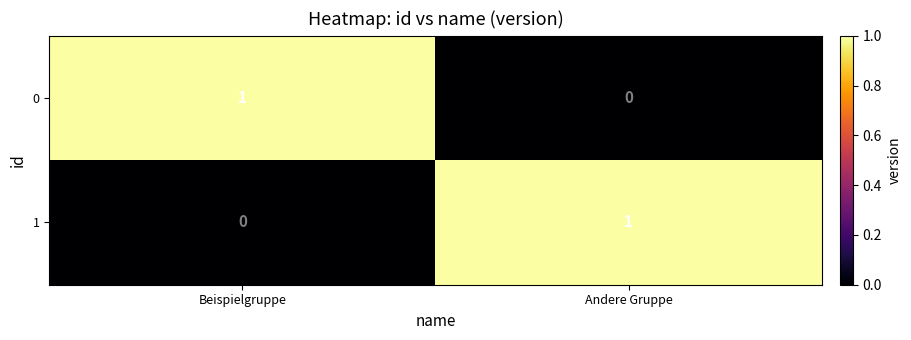

What is the spread (max minus min) of values at Andere Gruppe?

1